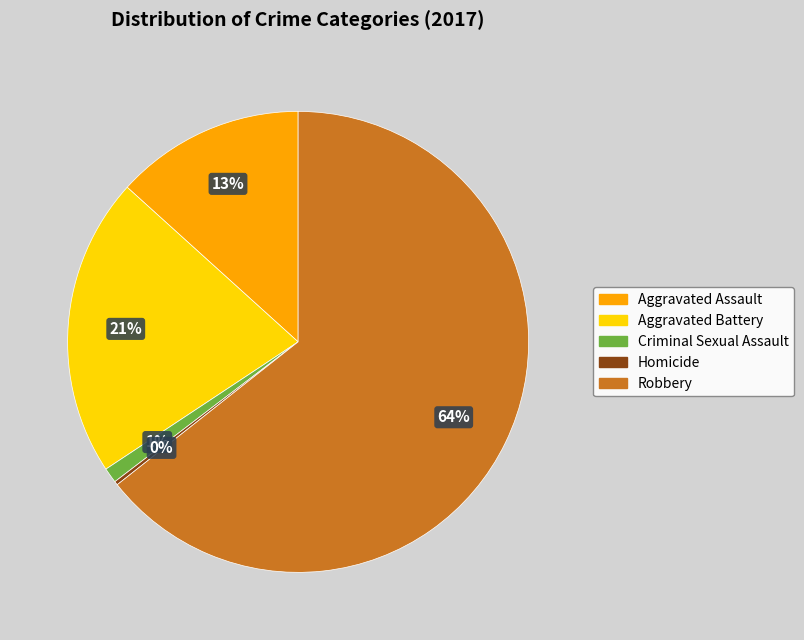

What is the ratio of the value at Aggravated Battery to the value at Aggravated Assault?

1.6